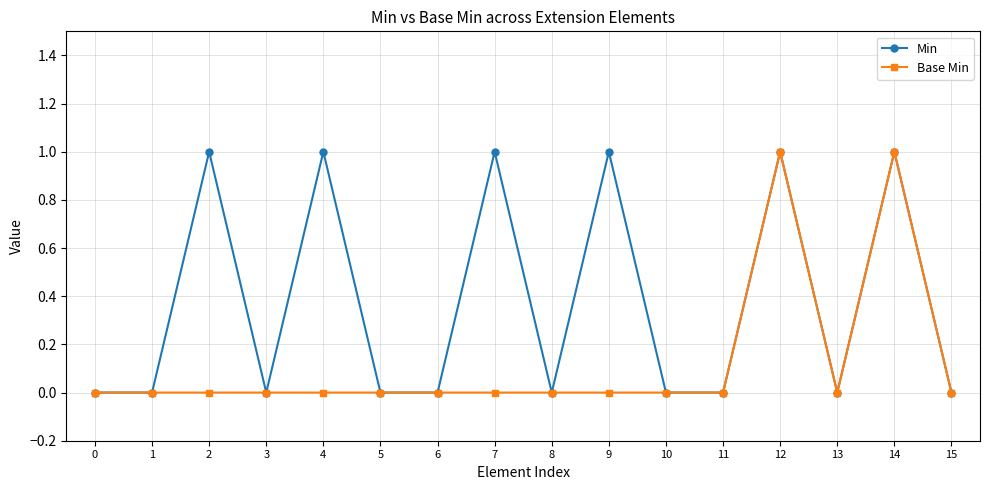

Rank the series by their average value, from lowest to highest.

Base Min, Min